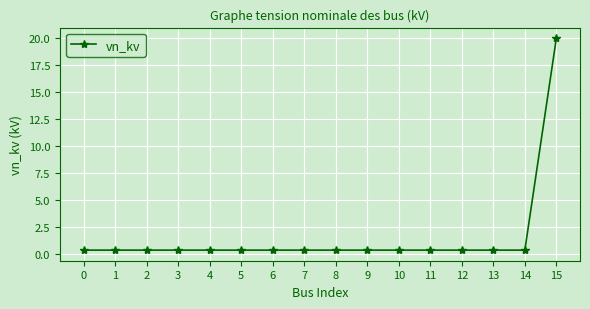

What is the approximate value at 6?

0.4